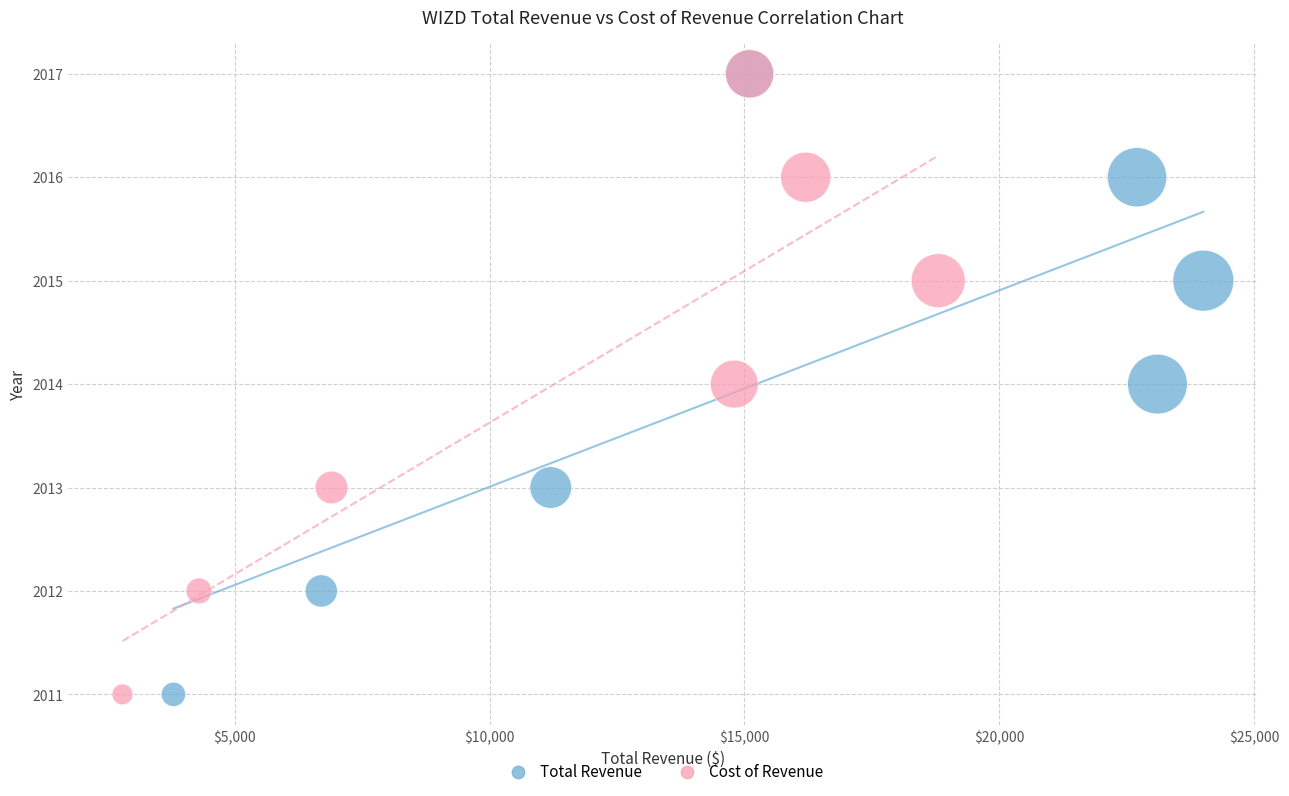

What are all the series names shown in the legend?

Total Revenue, Cost of Revenue